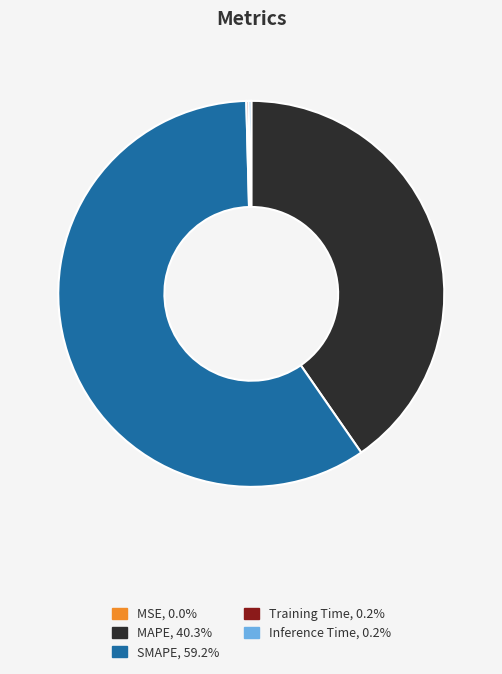

Which category has the biggest portion of the pie?

SMAPE